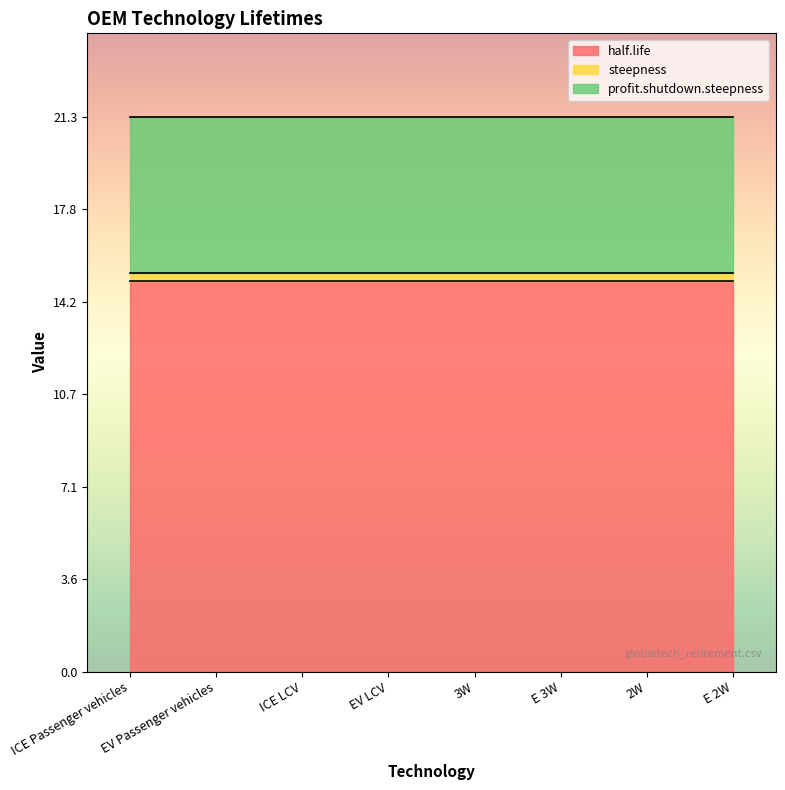

What is the lowest value of the profit.shutdown.steepness series?

6.0